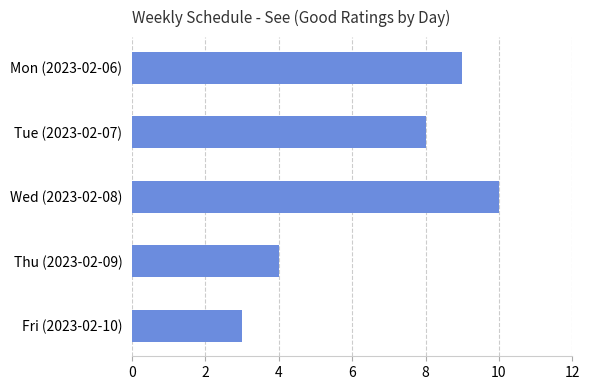

The value at Thu (2023-02-09) is 4. True or false?

True